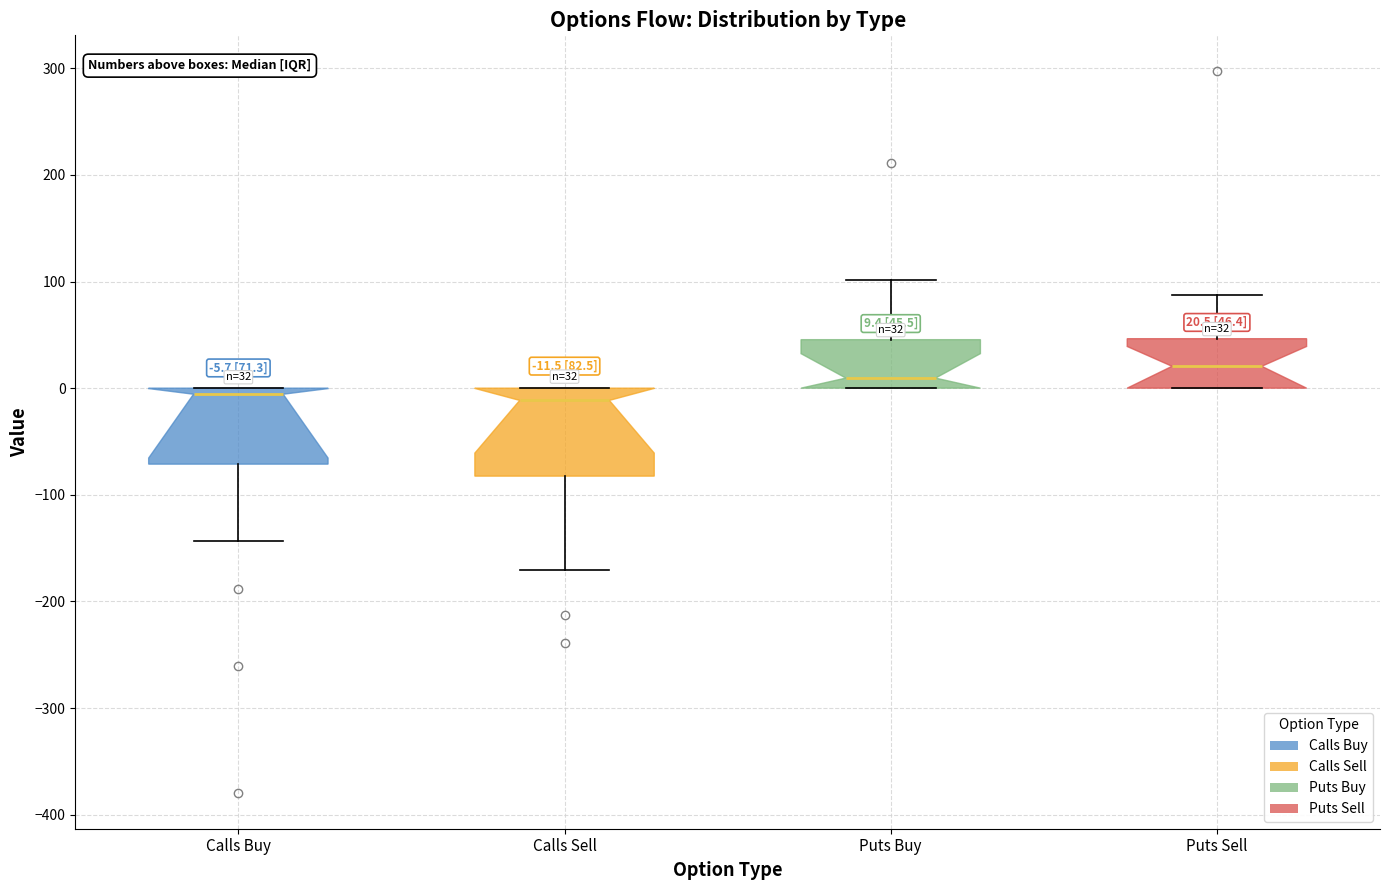

Comparing the boxes themselves (not the whiskers), which one is the tallest?

Calls Sell